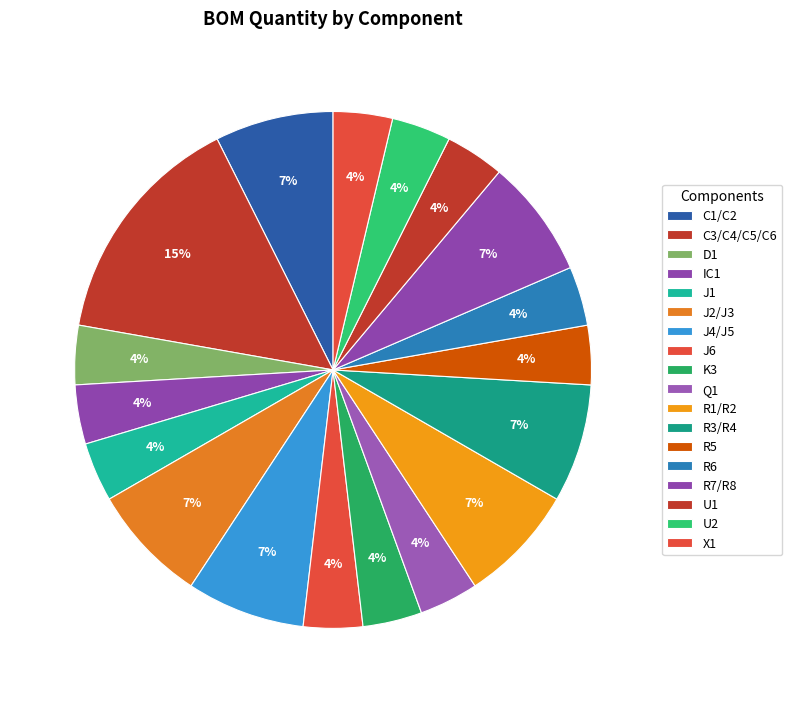

Is the sum of D1 and J1 greater than half?

No